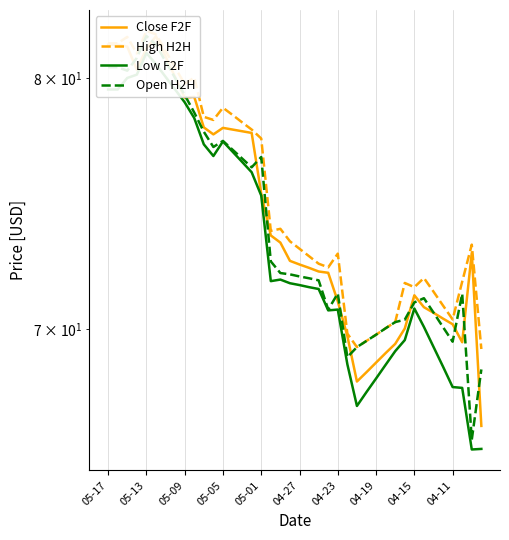

Reading left to right, transcribe all the data shown in this chart.

Close F2F: 81.4	81.4	81.4	80.4	81.3	81.8	80.9	80.0	79.2	79.2	77.9	77.6	77.9	77.8	77.8	77.7	75.2	73.6	73.3	72.6	72.4	72.3	72.2	72.1	71.0	69.7	68.1	68.4	68.8	69.1	69.4	70.0	71.3	70.8	70.6	70.4	70.2	69.5	72.9	66.5
High H2H: 81.5	81.5	81.8	81.1	82.0	81.9	81.2	80.5	79.8	80.0	78.4	78.2	78.8	78.5	78.1	77.8	77.5	73.8	73.8	73.3	73.0	72.8	72.5	72.3	72.9	69.8	69.3	69.5	69.8	70.0	70.2	71.7	71.6	71.9	71.4	70.9	70.3	71.8	73.2	69.2
Low F2F: 79.5	79.5	80.0	80.2	81.1	80.6	80.1	79.5	79.0	78.3	77.2	76.8	77.3	76.9	76.5	76.1	75.2	71.8	71.9	71.7	71.7	71.6	71.5	70.7	70.7	68.7	67.2	67.7	68.2	68.7	69.2	69.6	70.8	70.1	69.3	68.6	67.9	67.8	65.6	65.7
Open H2H: 80.5	80.5	80.3	80.9	81.8	81.4	80.7	80.0	79.3	78.5	77.8	77.1	77.4	77.0	76.7	76.3	76.7	72.6	72.1	72.1	72.0	71.9	71.8	70.7	71.3	69.0	69.3	69.5	69.8	70.0	70.2	70.3	71.0	71.2	70.6	70.1	69.5	71.3	66.0	68.5